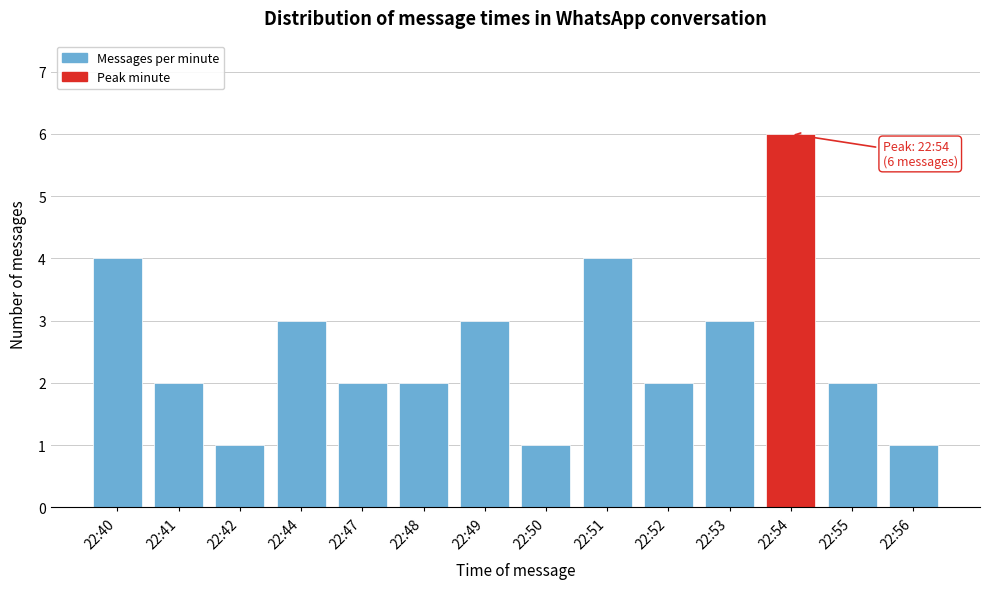

Reading left to right, extract all data points from this chart.

4	2	1	3	2	2	3	1	4	2	3	6	2	1